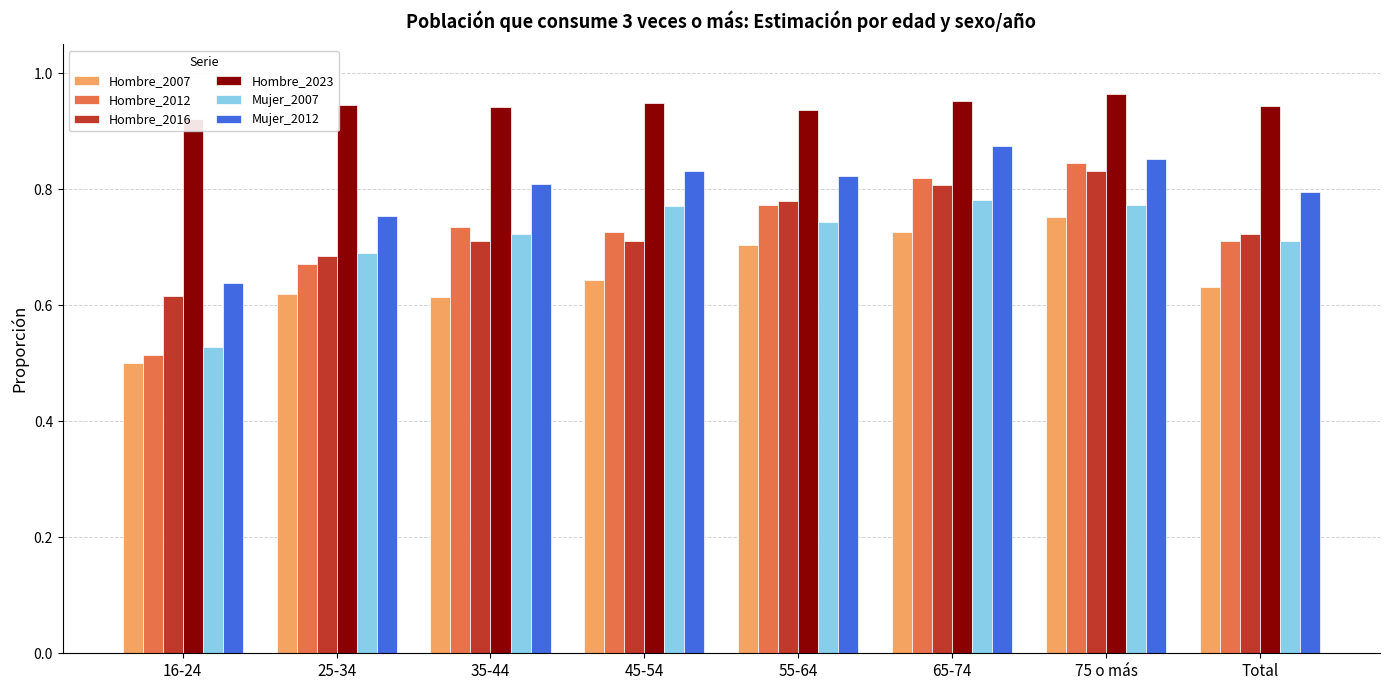

How many categories are shown in the chart?

8